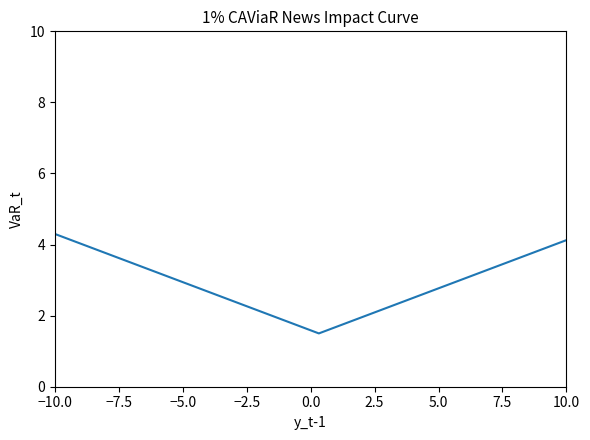

What is the maximum value shown in the chart?

4.3